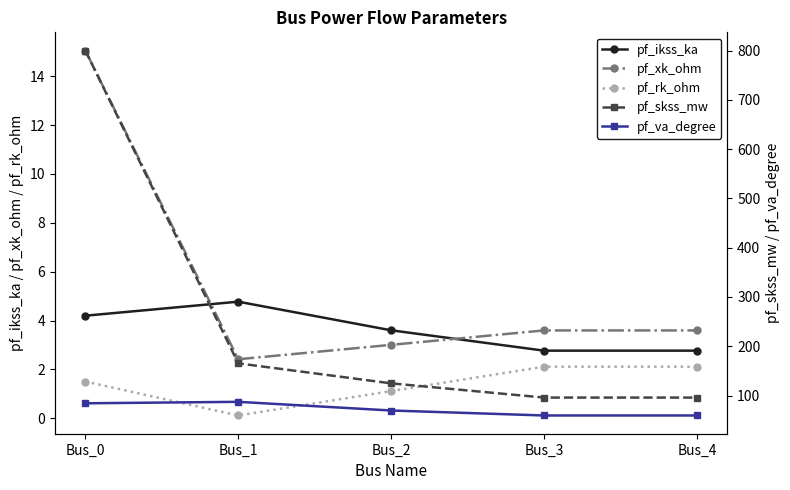

What are all the series names shown in the legend?

pf_ikss_ka, pf_xk_ohm, pf_rk_ohm, pf_skss_mw, pf_va_degree